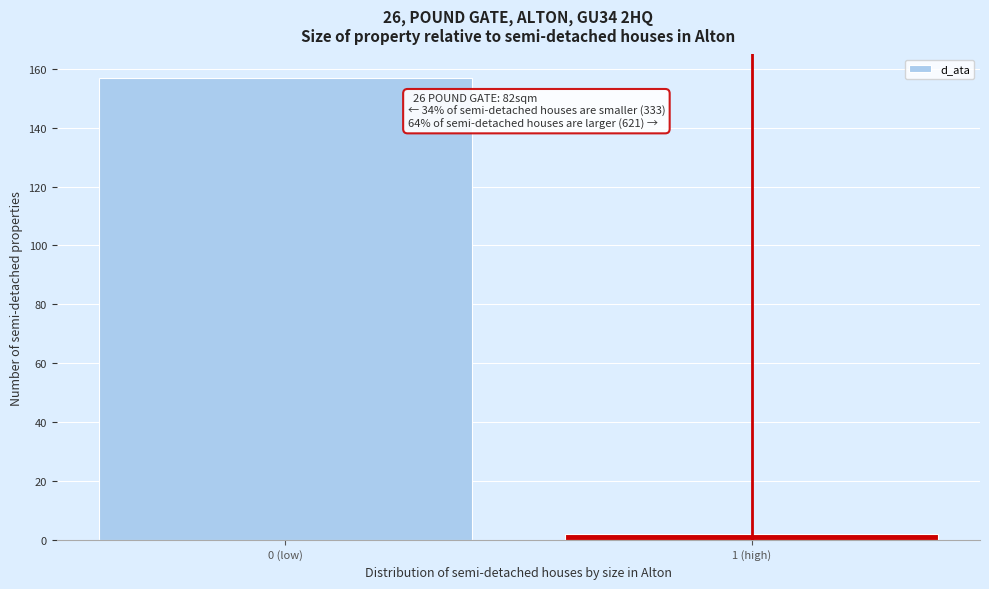

Reading right to left, list all the values displayed in this chart.

2	157